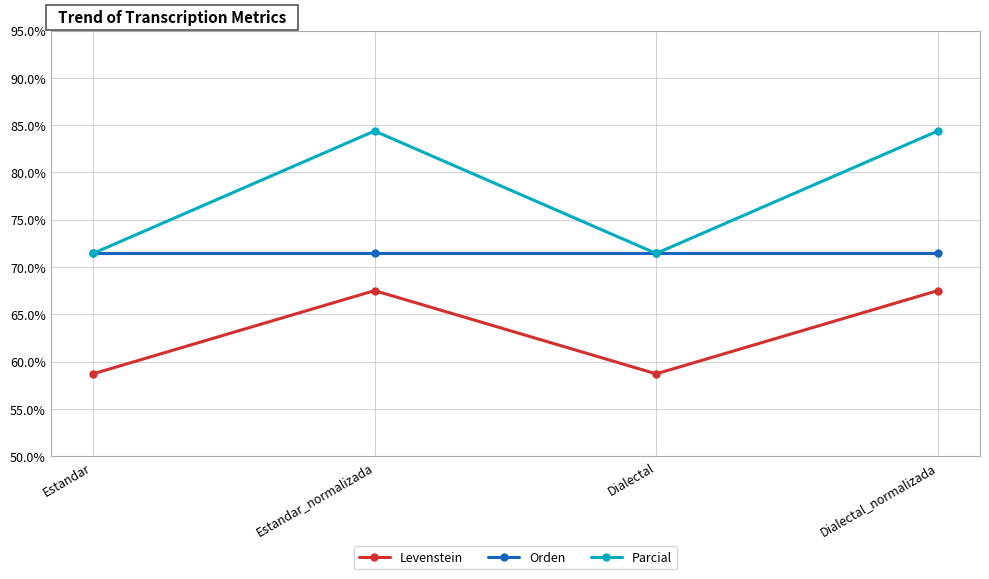

What is the spread (max minus min) of values at Estandar_normalizada?

16.9